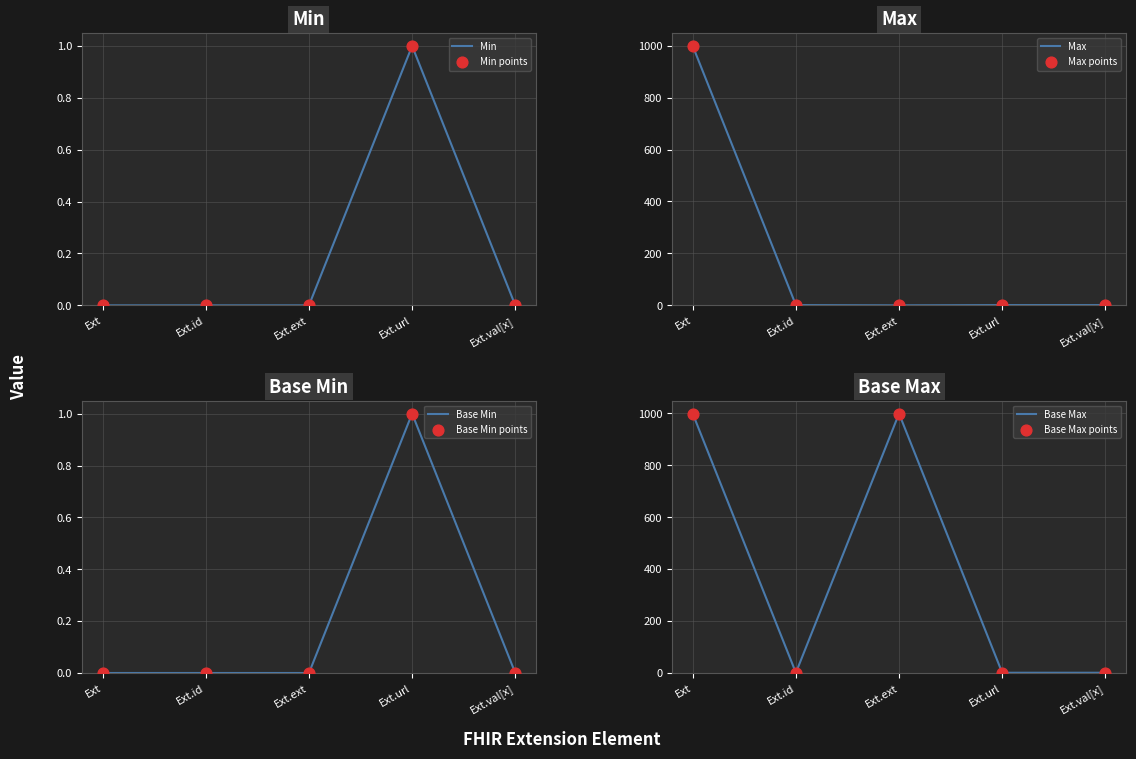

True or false: Min has a value of 0 at Ext.ext.

True